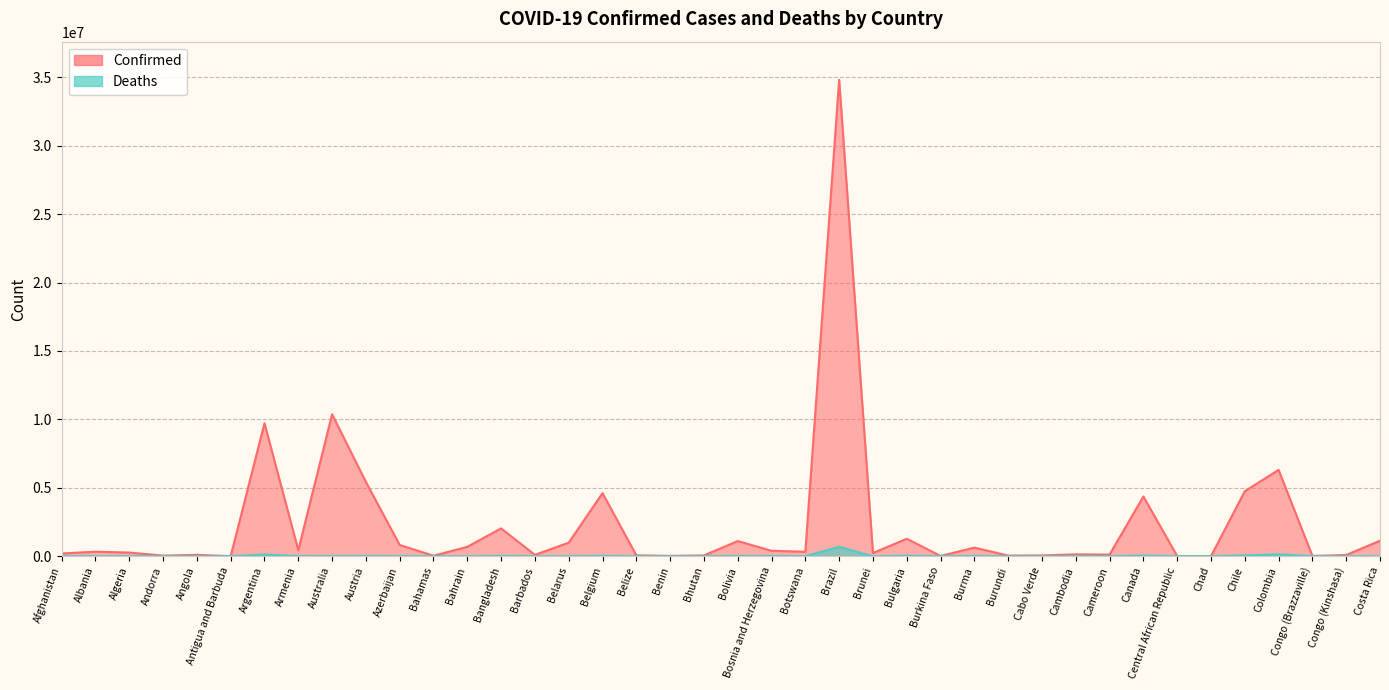

How many interior local peaks does the Deaths series have?

13